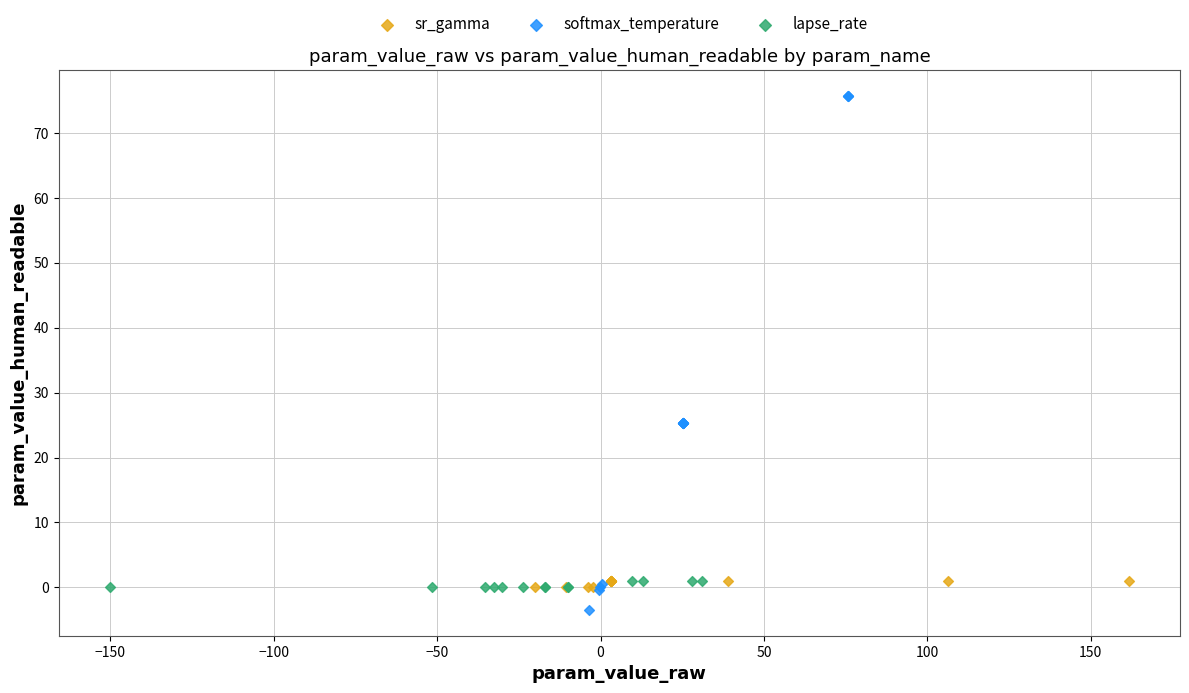

Which series contains the lowest Y value?

softmax_temperature